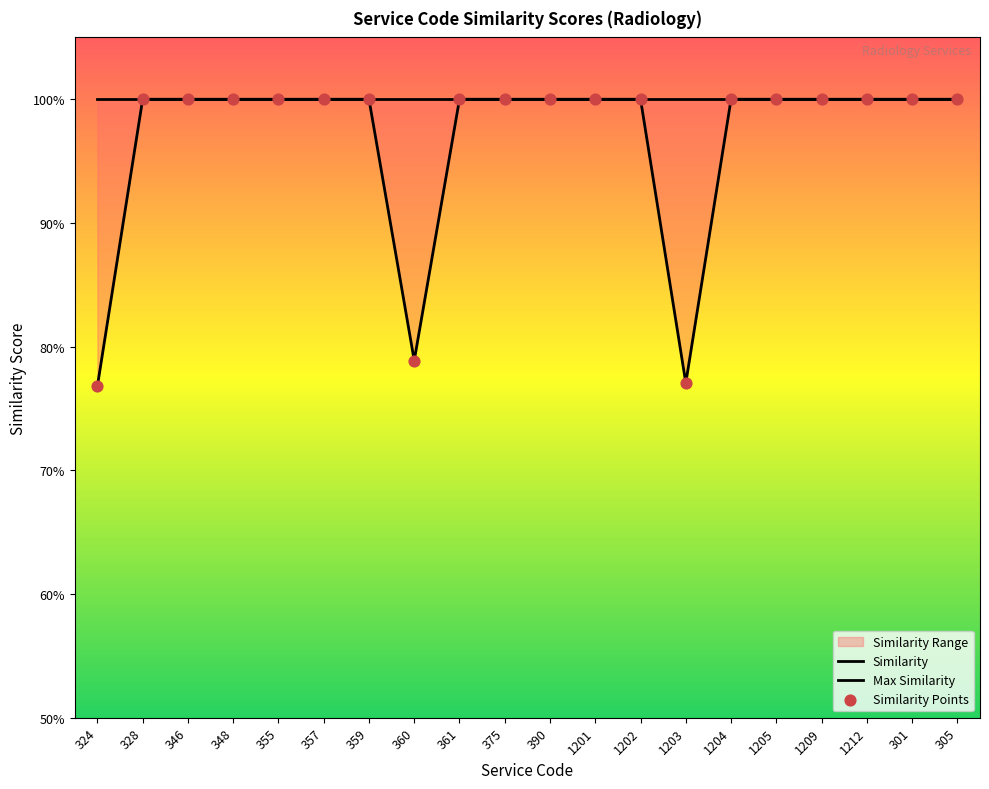

What is the total value across all series at 1205?

3.0